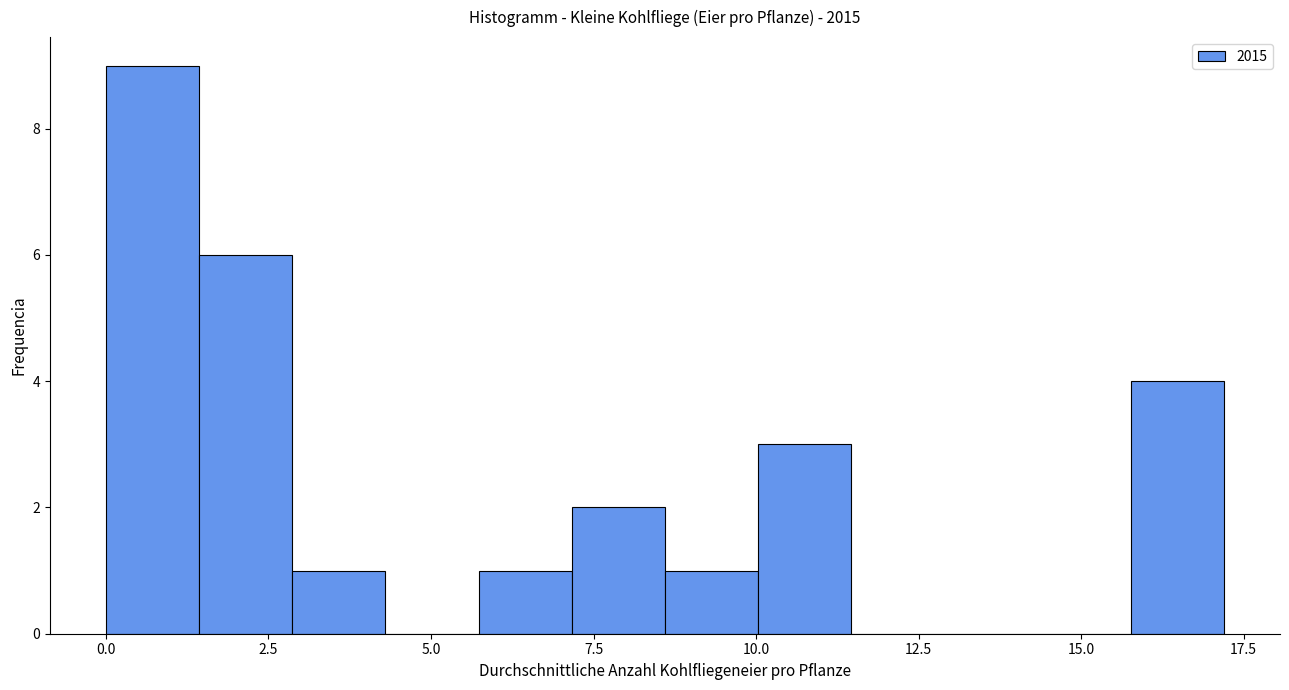

Read against the x-axis, roughly where is the centre of the tallest bar?

0.5